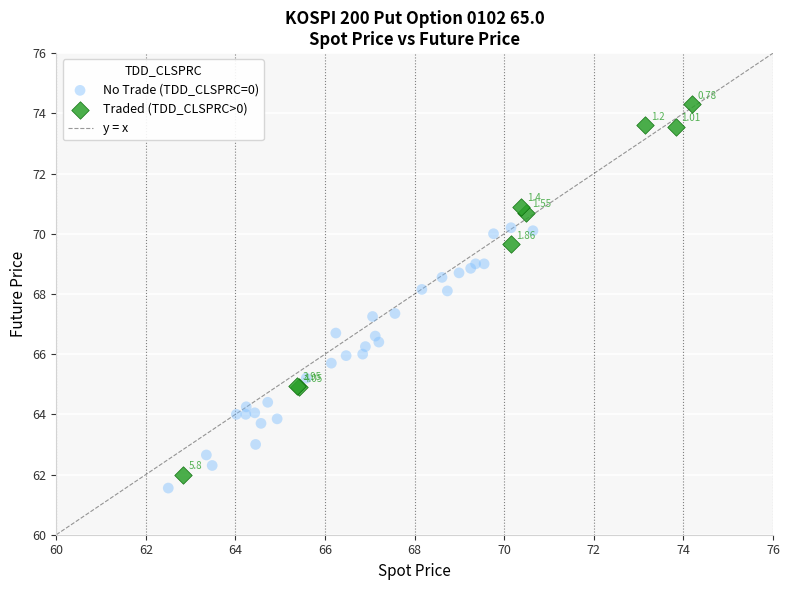

Which series has the largest Y range (max minus min)?

Traded (TDD_CLSPRC>0)